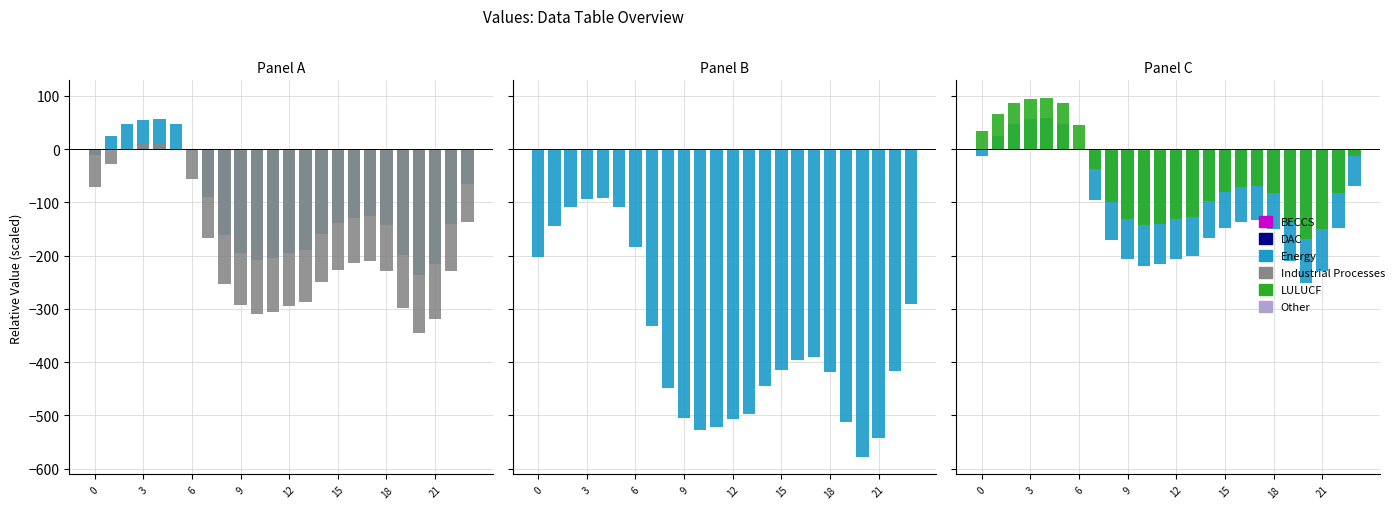

What value does the LULUCF series have at 16?

-71.6